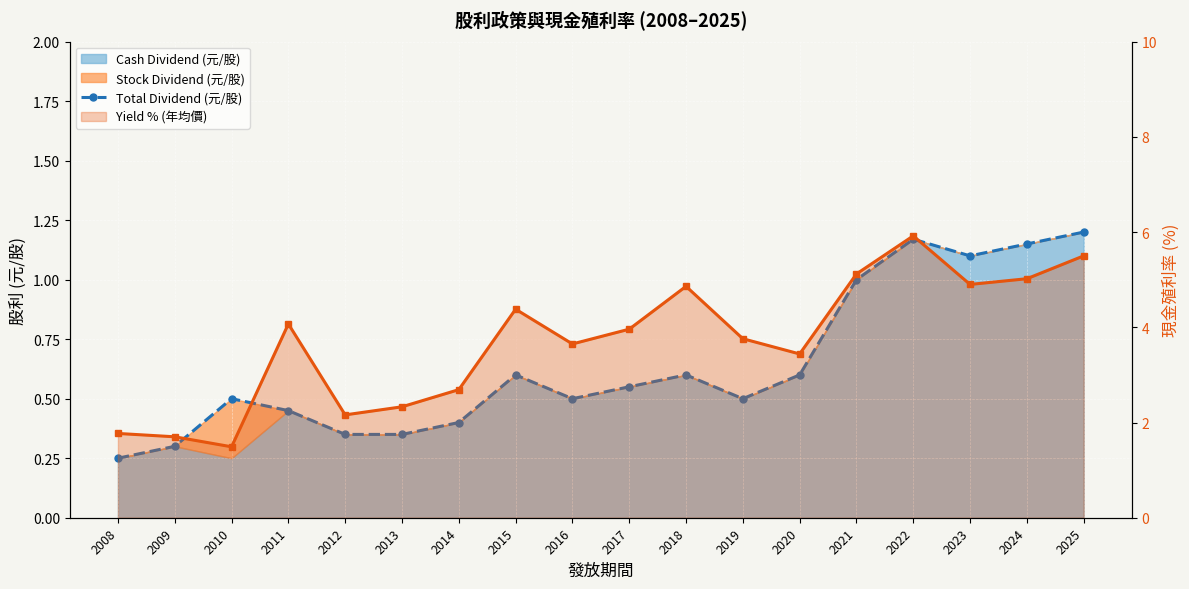

The Total Dividend (元/股) series shows 1.1 at 2015. True or false?

False